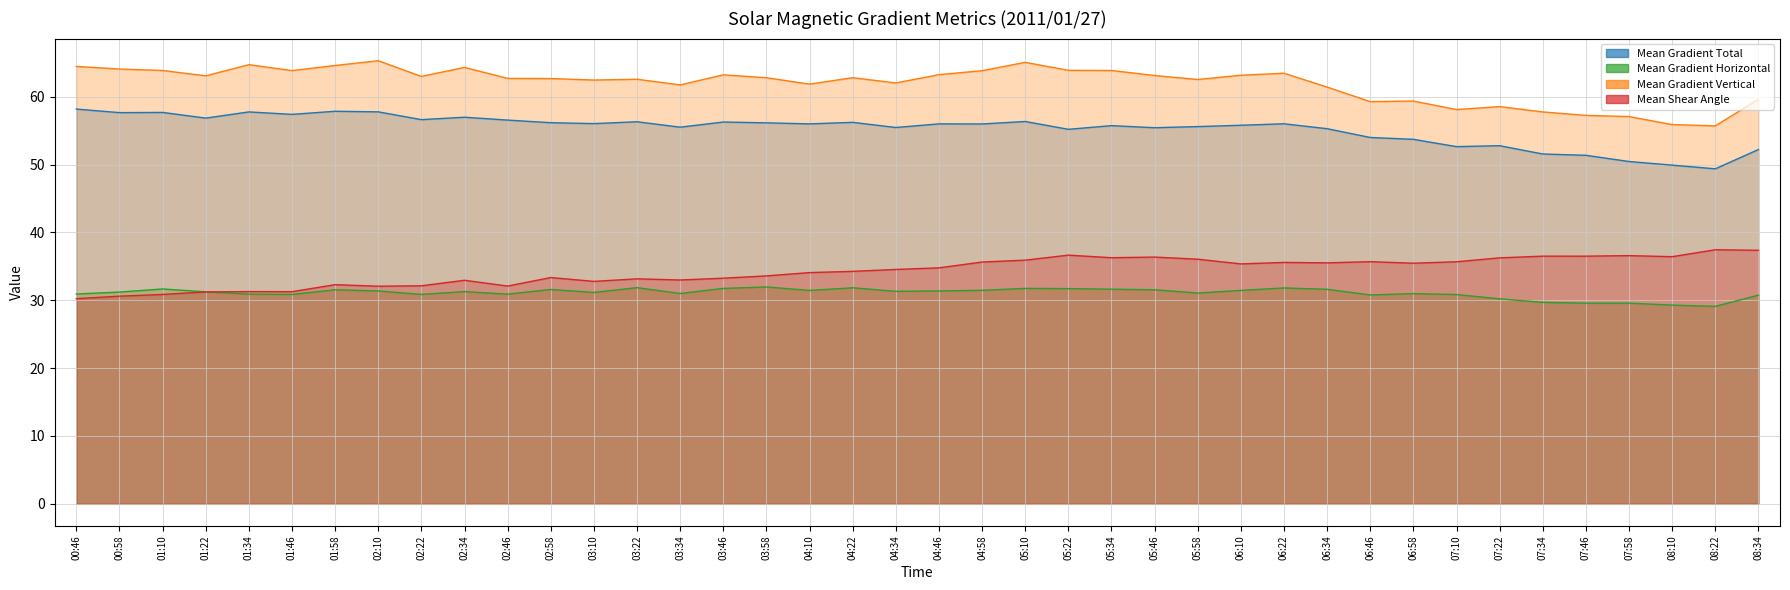

Rank the categories by Mean Gradient Vertical value from lowest to highest.

08:22, 08:10, 07:58, 07:46, 07:34, 07:10, 07:22, 06:46, 06:58, 08:34, 06:34, 03:34, 04:10, 04:34, 03:10, 05:58, 03:22, 02:58, 02:46, 03:58, 04:22, 02:22, 01:22, 05:46, 06:10, 03:46, 04:46, 06:22, 04:58, 01:46, 05:34, 01:10, 05:22, 00:58, 02:34, 00:46, 01:58, 01:34, 05:10, 02:10